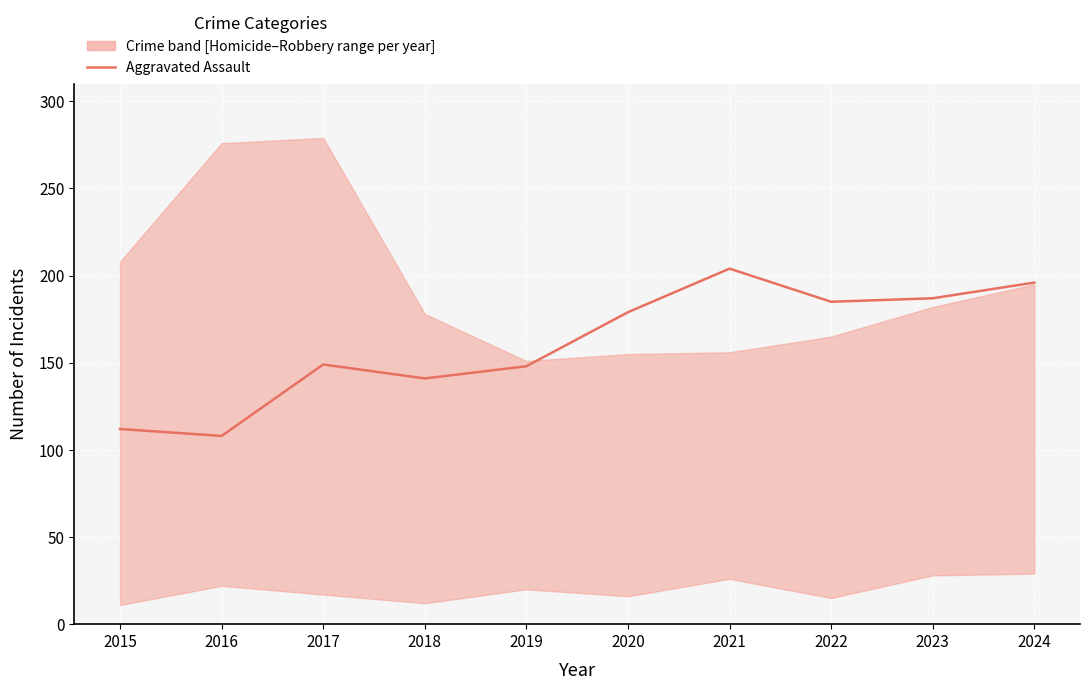

Reading left to right, list all the values displayed in this chart.

112	108	149	141	148	179	204	185	187	196